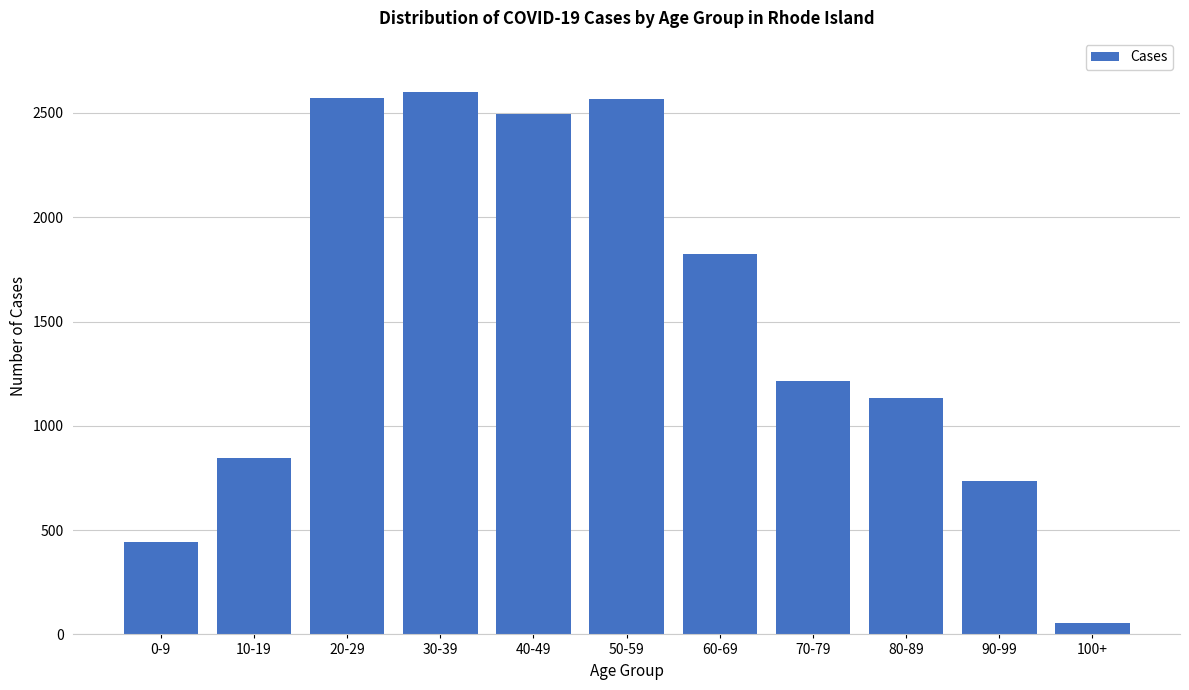

What is the approximate value at 90-99, to the nearest 10?

740